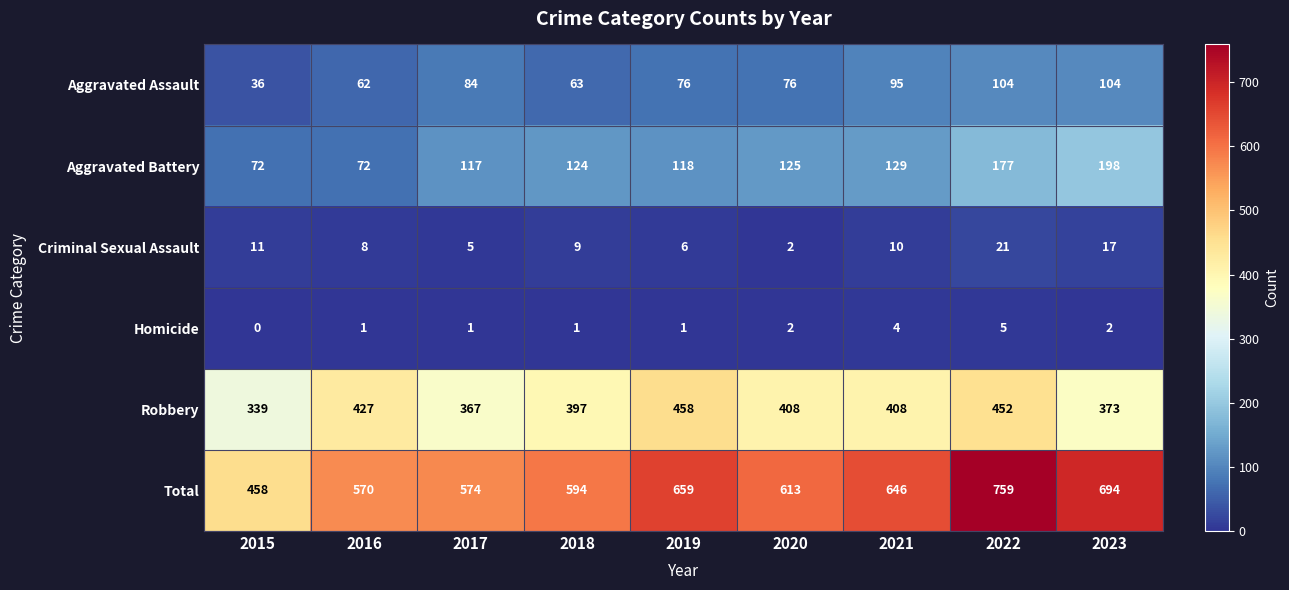

What is the difference between the maximum and minimum values in the Aggravated Assault series?

68